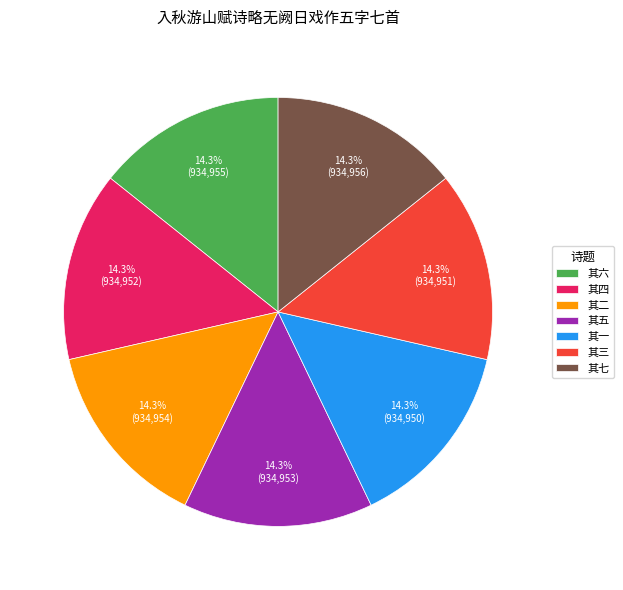

Does 其五 represent more than half of the total?

No